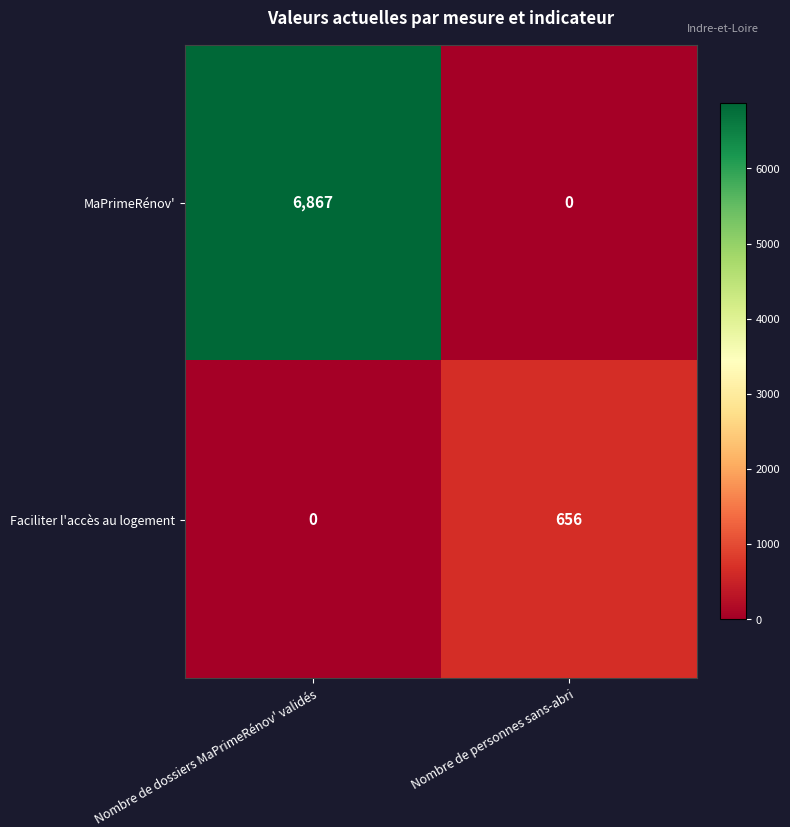

How many categories are shown in the chart?

2